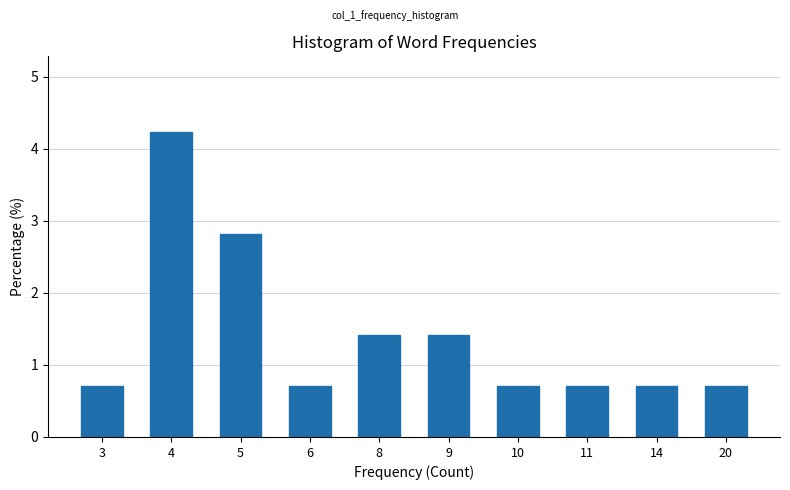

Reading right to left, transcribe all the data shown in this chart.

0.7	0.7	0.7	0.7	1.4	1.4	0.7	2.8	4.2	0.7